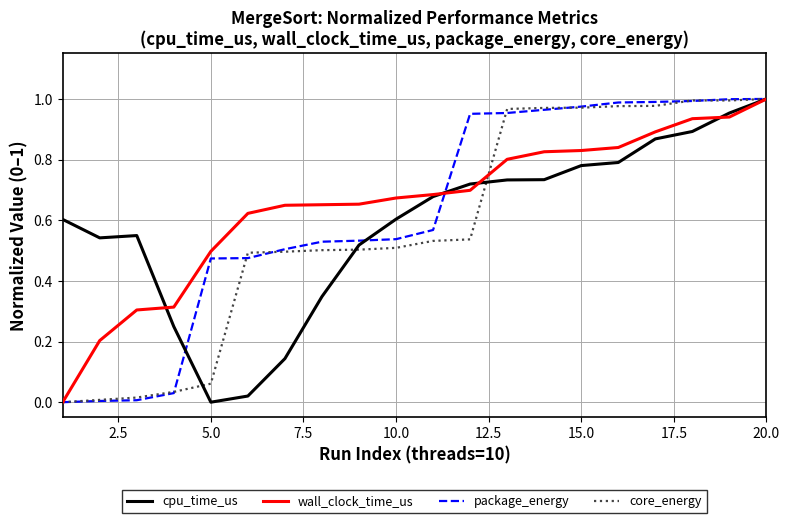

What is the difference between the maximum and minimum values in the cpu_time_us series?

1.0